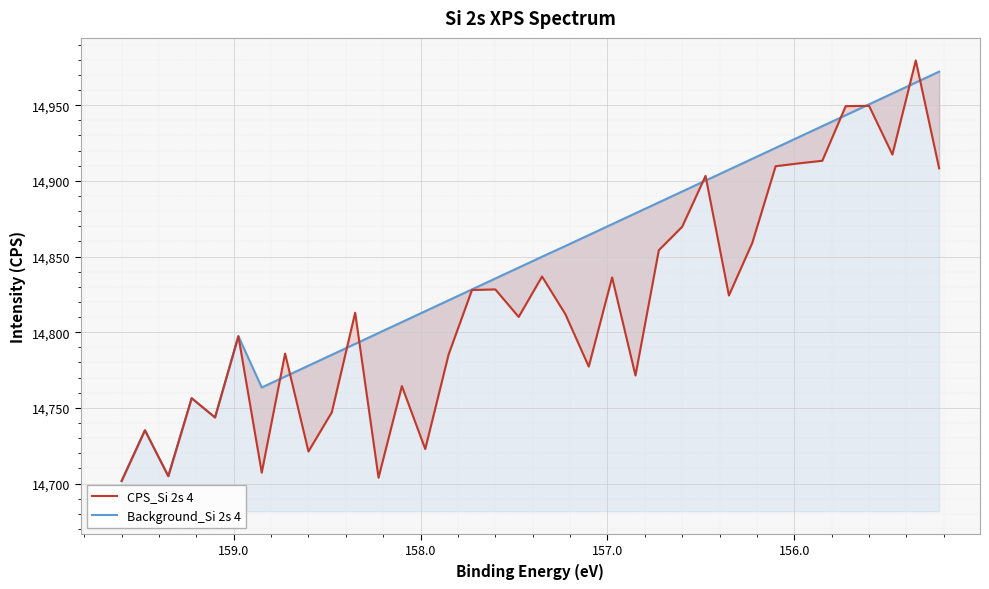

After their last crossing, which series has the higher values: Background_Si 2s 4 or CPS_Si 2s 4?

Background_Si 2s 4